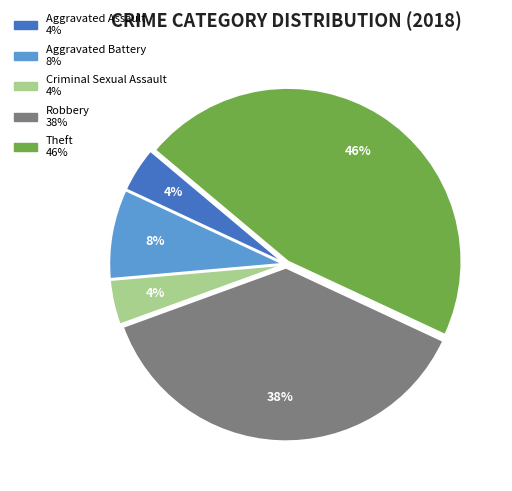

Is Criminal Sexual Assault the majority of the pie?

No